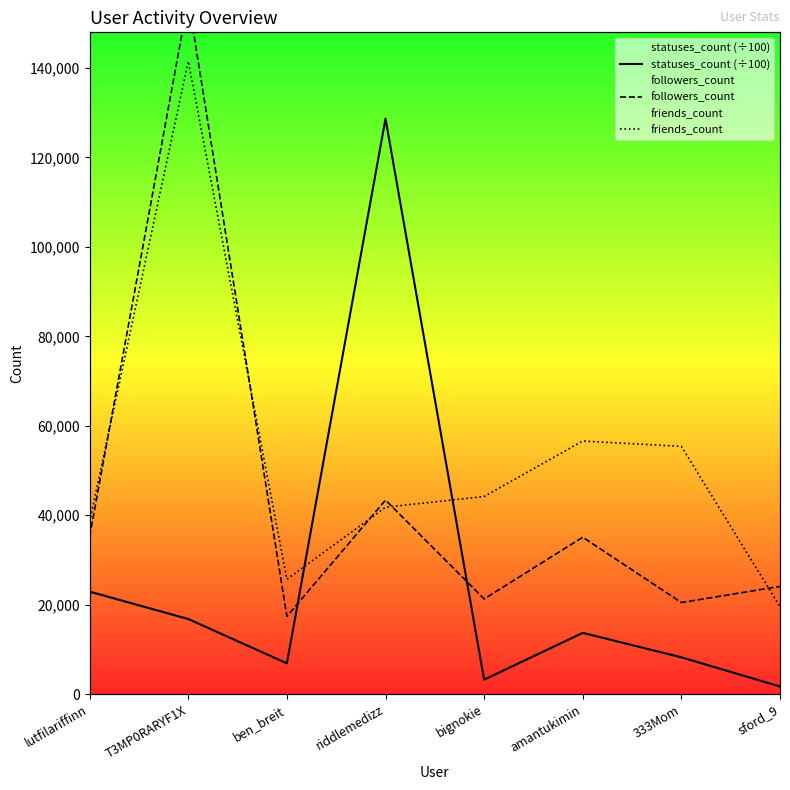

True or false: friends_count and followers_count cross at least once.

True